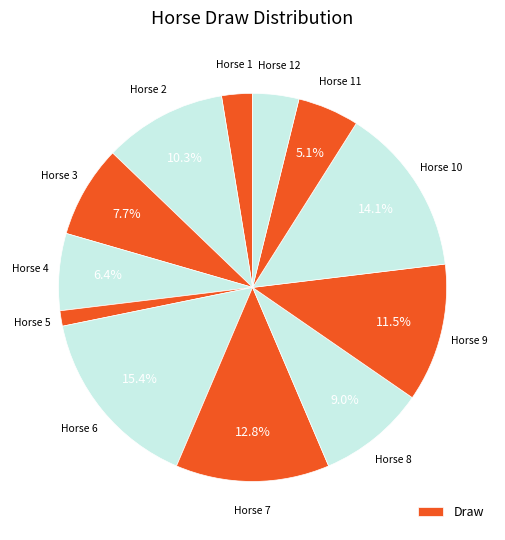

How many segments does this pie chart have?

12